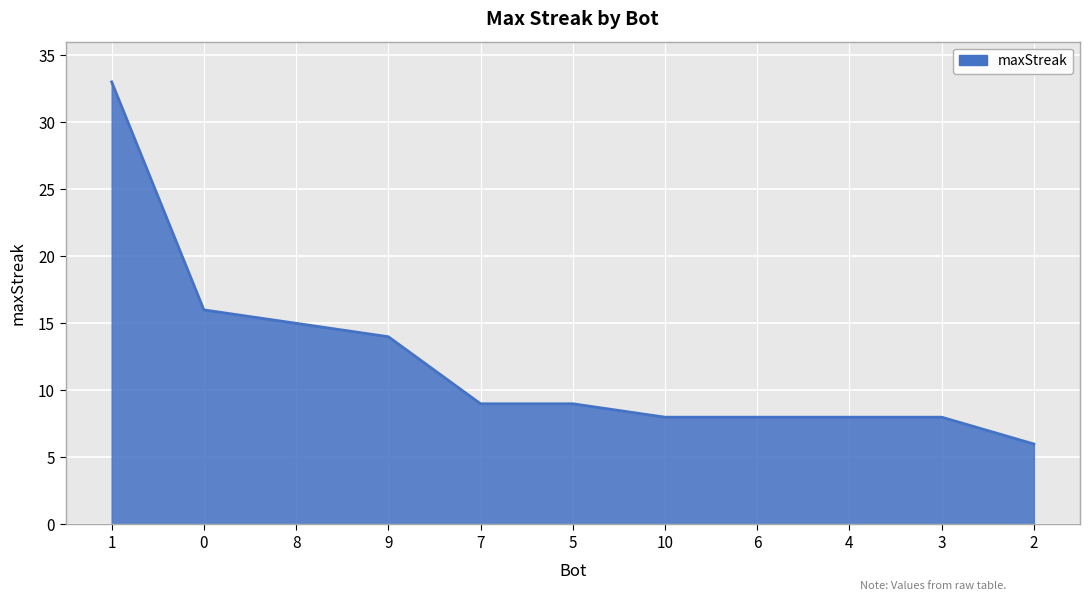

True or false: the data shows 16 at 0.

True